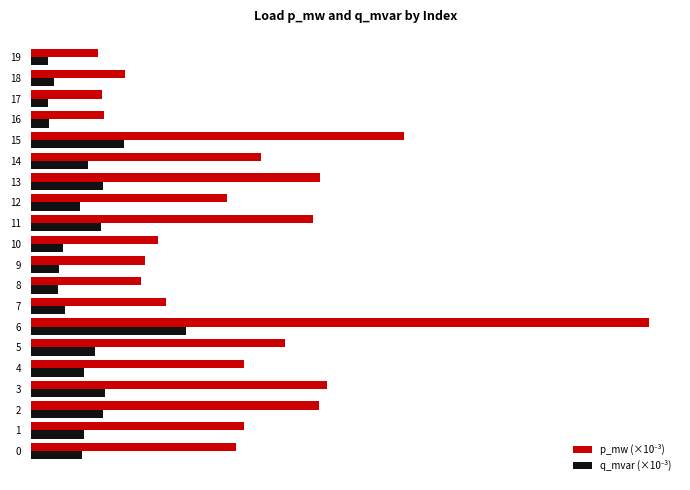

True or false: q_mvar (×10⁻³) has a value of 1.2 at 12.

False